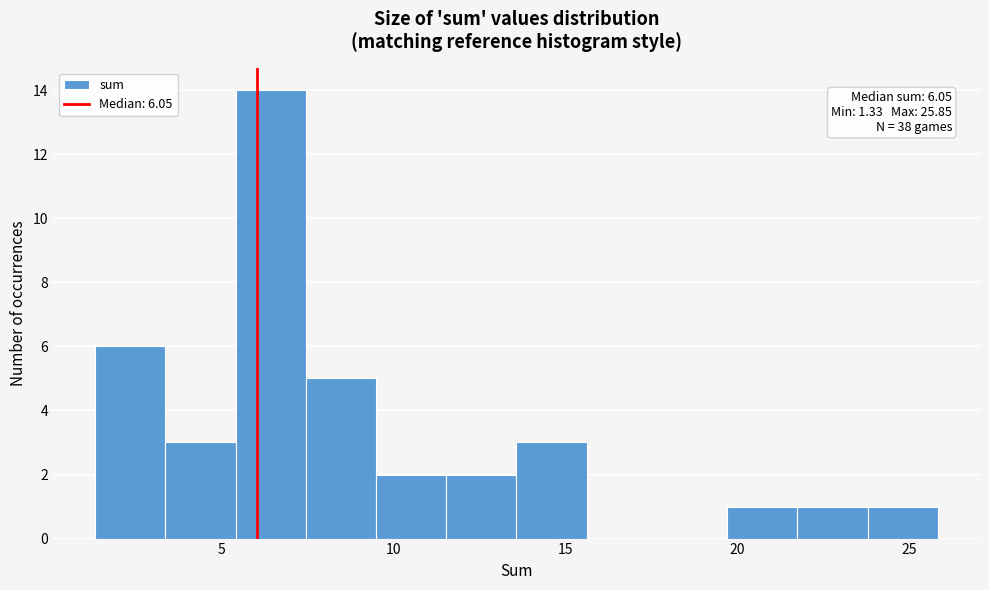

Which range on the x-axis has the tallest bar?

5.5 to 7.5